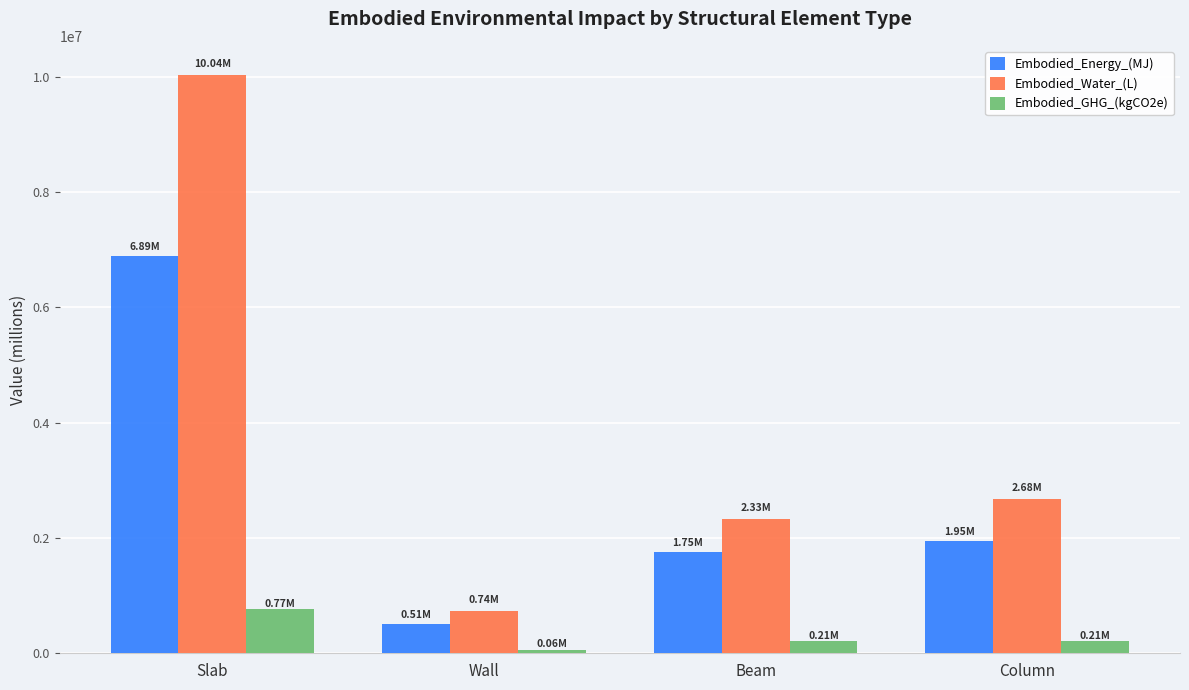

Which series has the largest total across all categories?

Embodied_Water_(L)